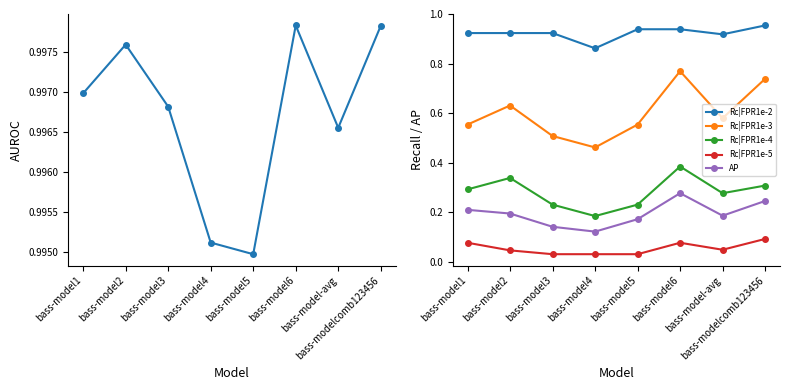

Where is the first local minimum for Rc|FPR1e-2?

bass-model4